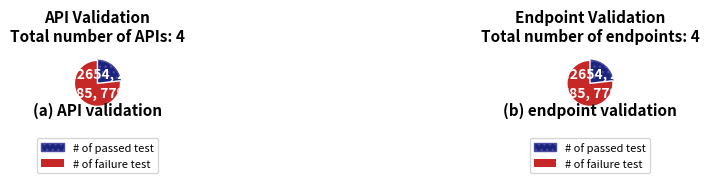

True or false: 3 accounts for 17% of the total.

False